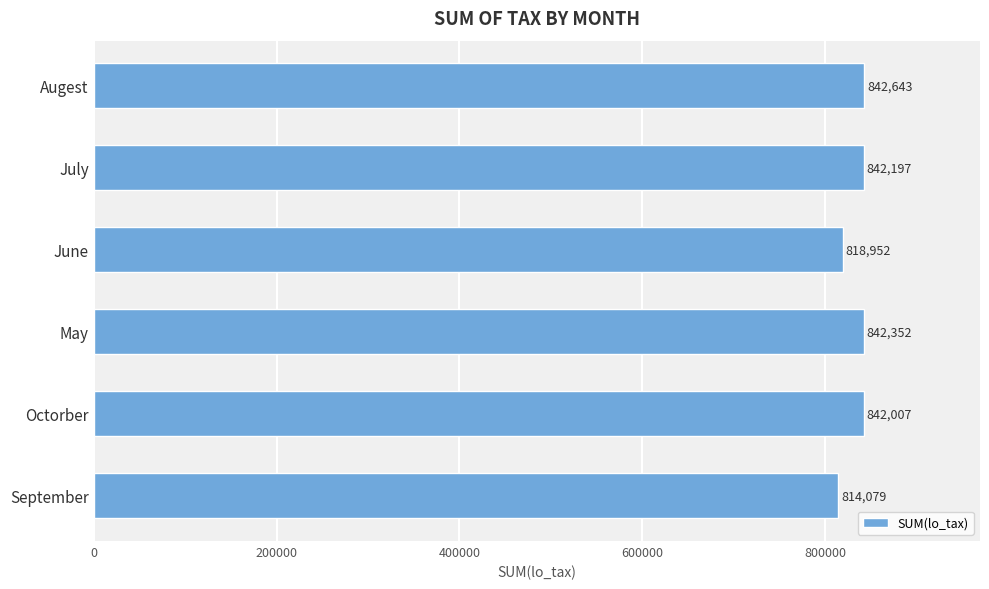

List the labels in order of value, smallest first.

September, June, Octorber, July, May, Augest